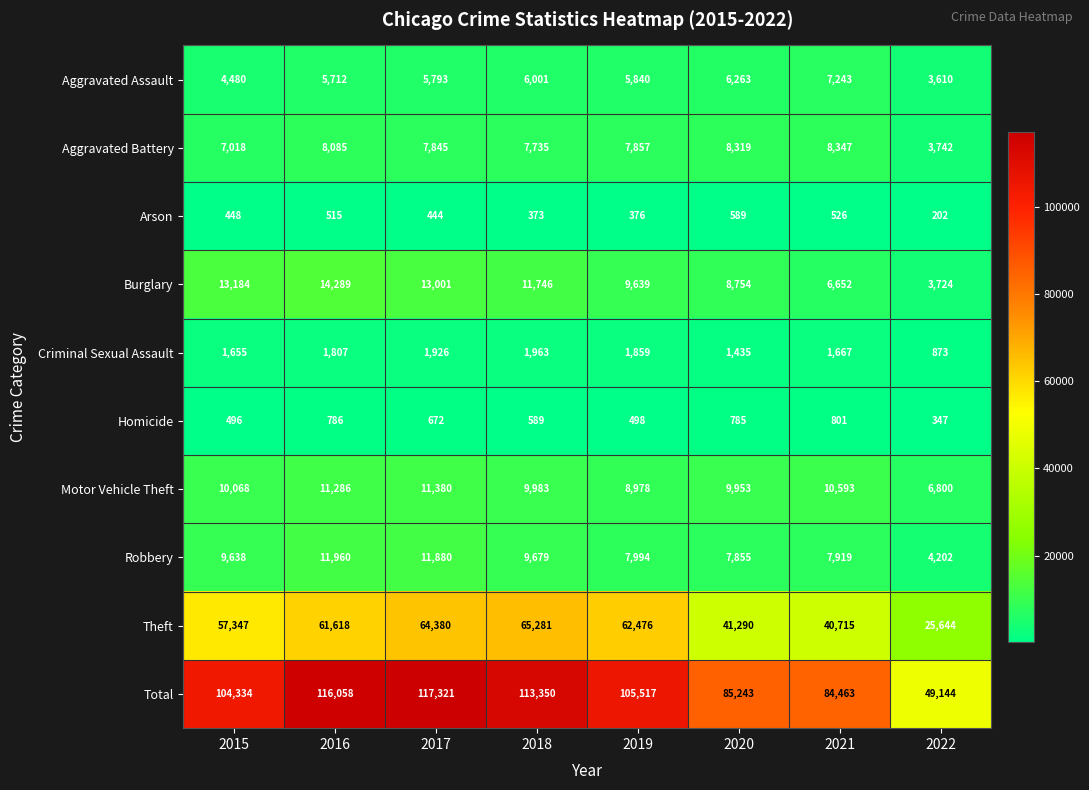

At which category does the chart reach its minimum across all series?

2022